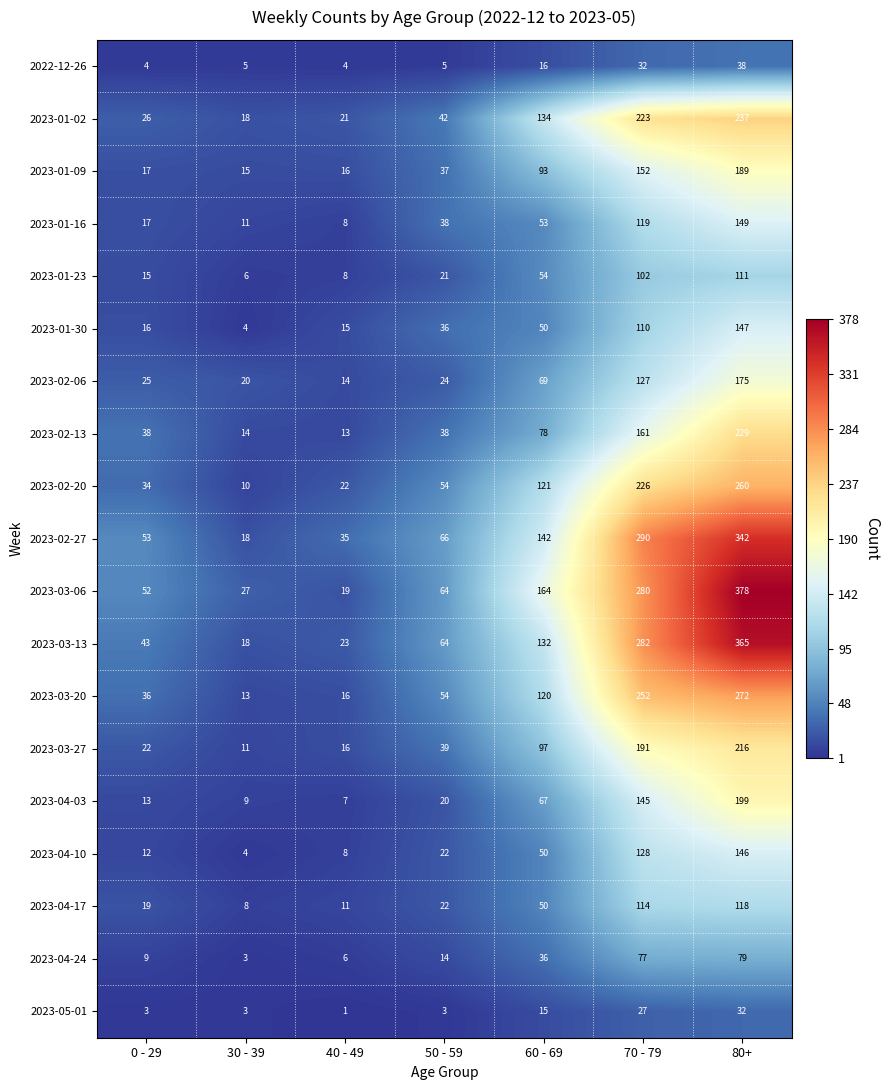

At which category is the sum across all series the highest?

80+